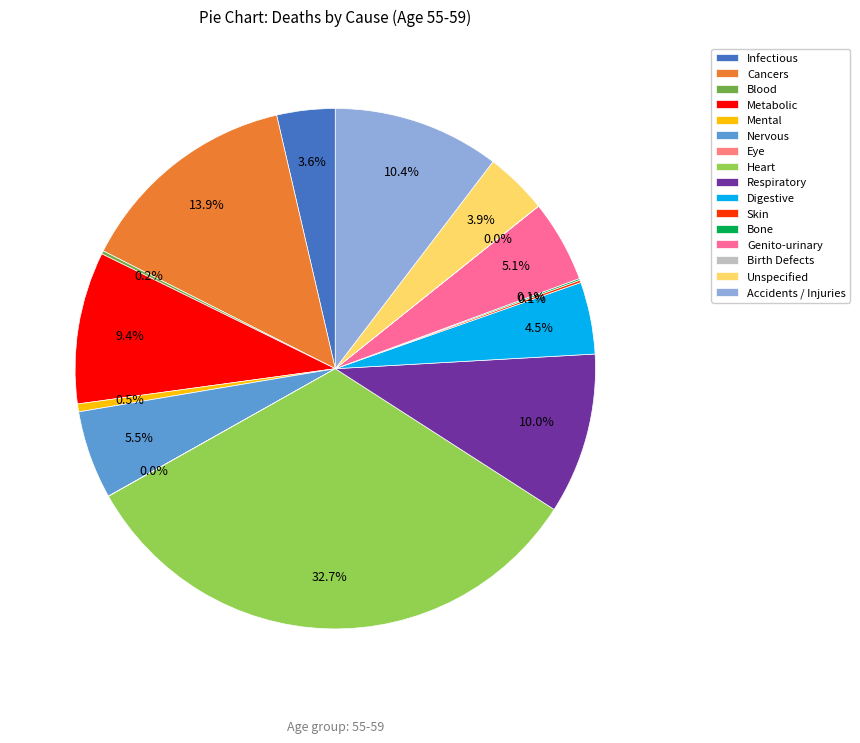

Which has a higher value, Birth Defects or Digestive?

Digestive